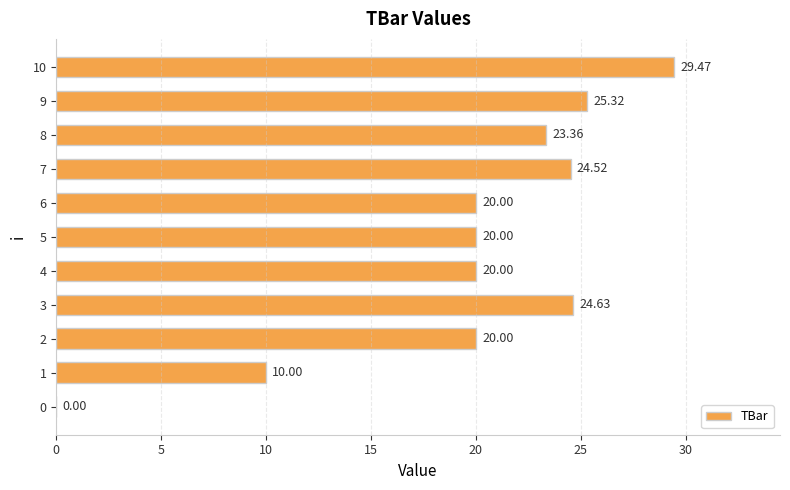

What is the ratio of the value at 5 to the value at 7?

0.8